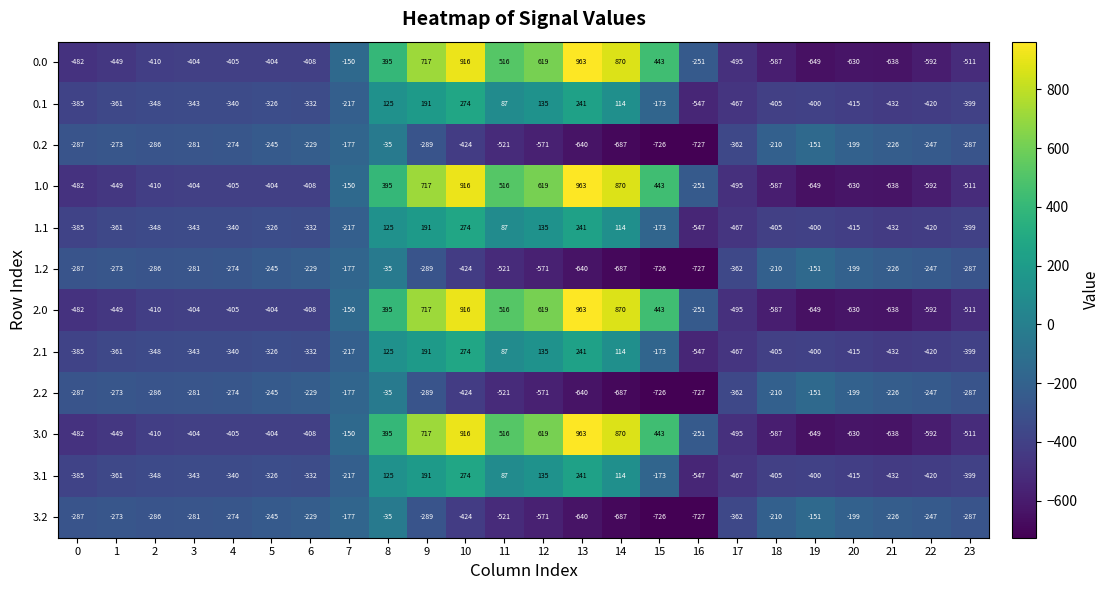

At which label does 2.0 reach its minimum?

19